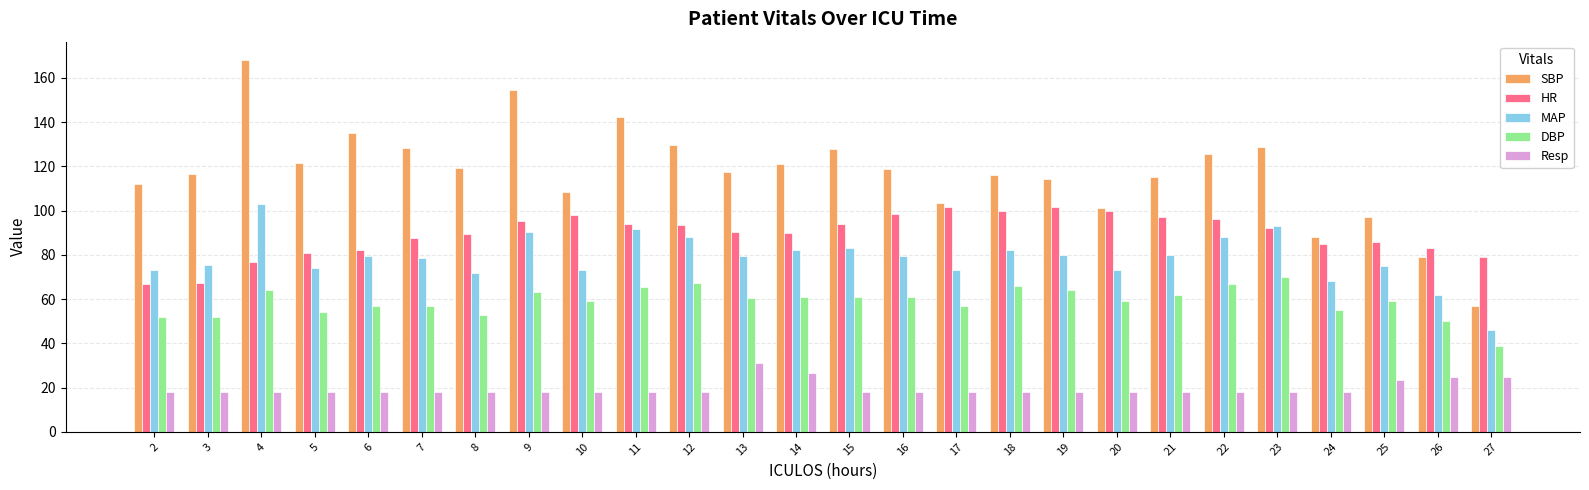

The value of SBP at 20 is 136.2. True or false?

False